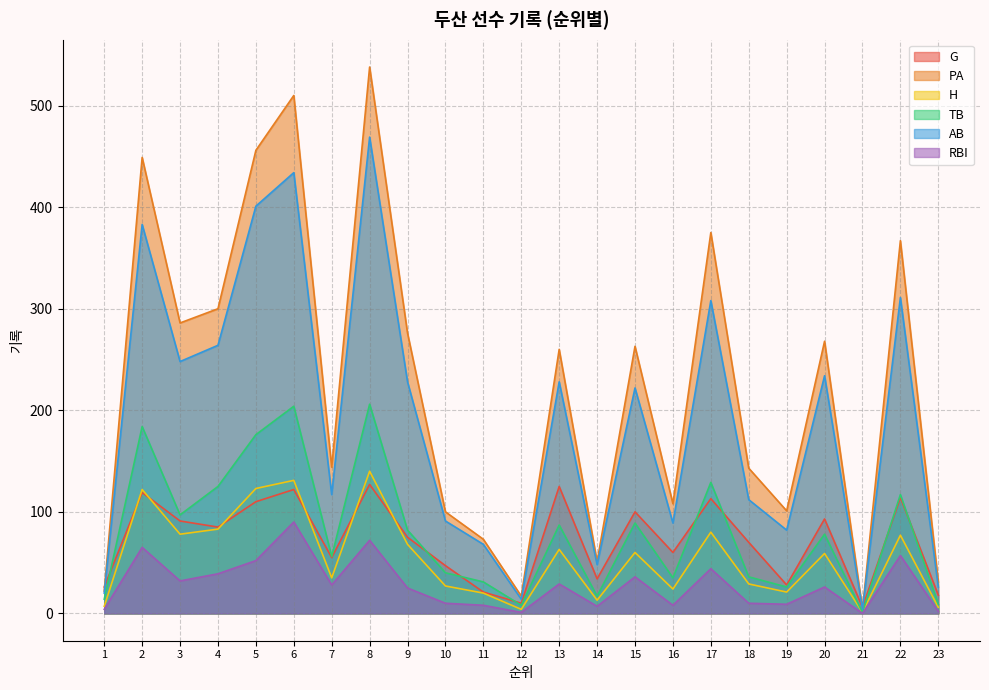

How many series are shown in this chart?

6